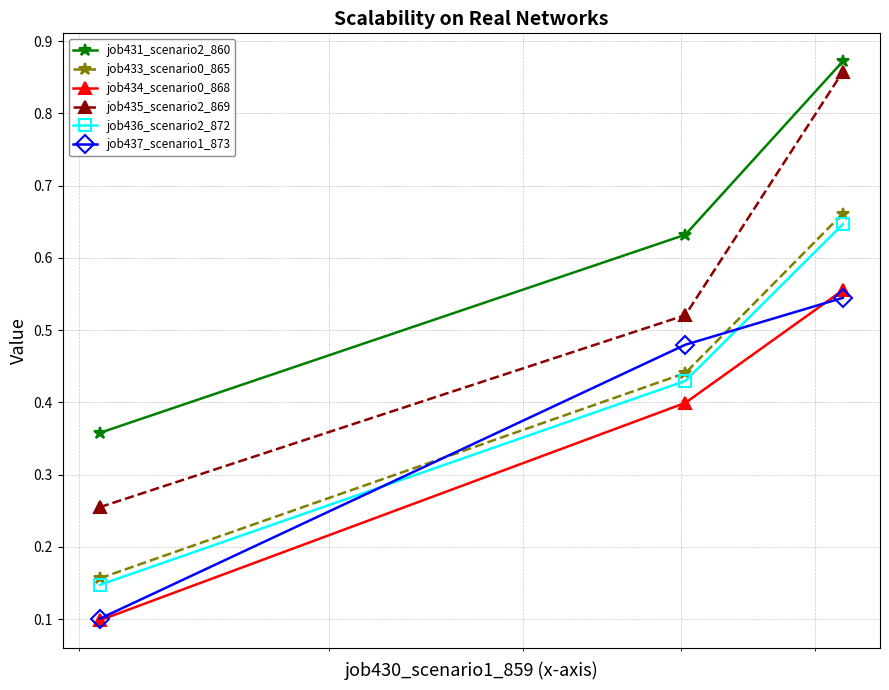

Which series has the largest range (max minus min)?

job435_scenario2_869